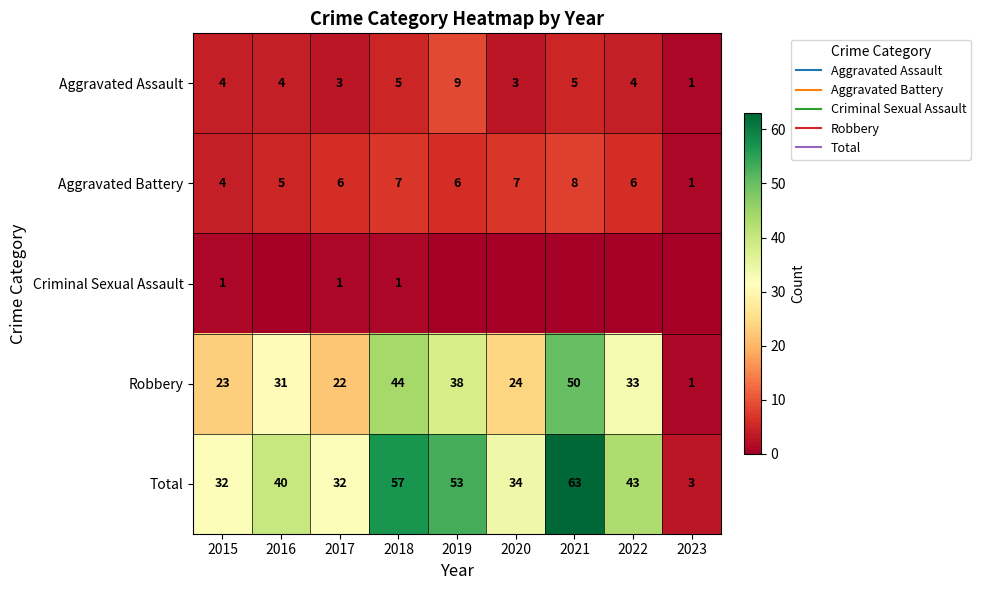

Between 2021 and 2020, which is larger?

2021